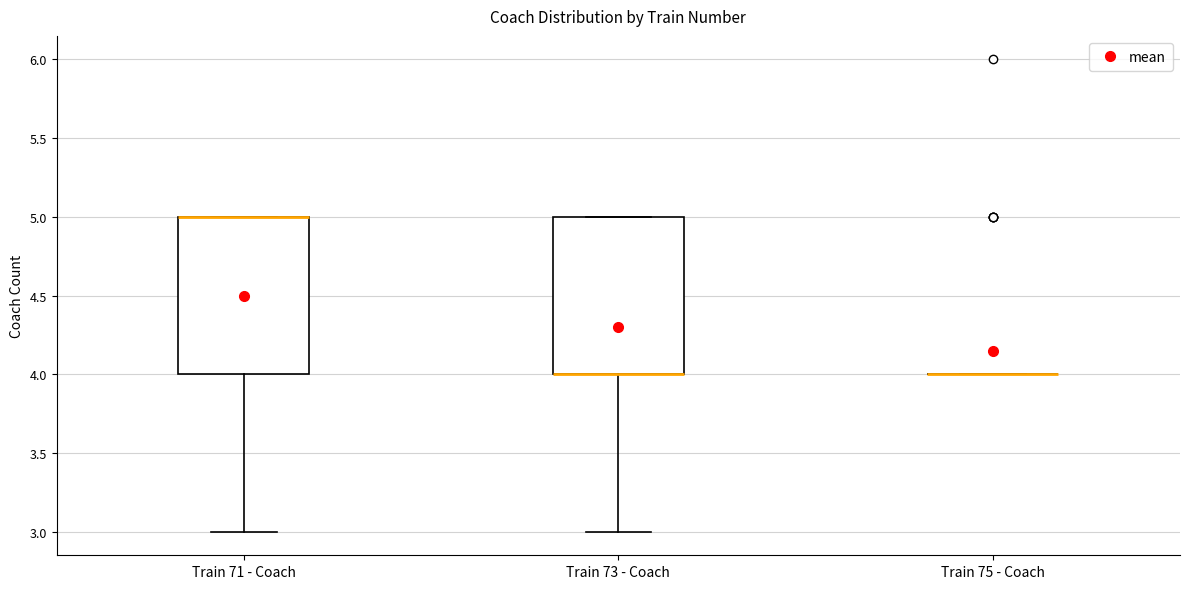

Reading left to right, transcribe this box plot: for each box, give where its median line is, the range the box spans, and where its two whiskers end, as read against the y-axis. The values are not printed on the chart, so give them approximately, as read against the axis.

Train 71 - Coach: median 5 (drawn on the box's upper edge), box 4 to 5, whiskers 3 to 5
Train 73 - Coach: median 4 (drawn on the box's lower edge), box 4 to 5, whiskers 3 to 5
Train 75 - Coach: box collapsed to a line at 4, whiskers 4 to 4